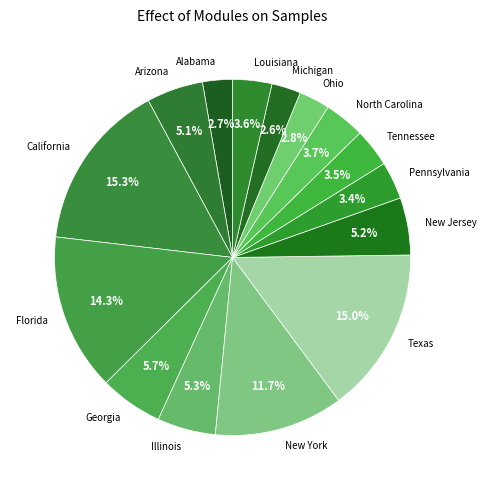

Combined, what portion of the pie is Pennsylvania and Alabama?

6.1%